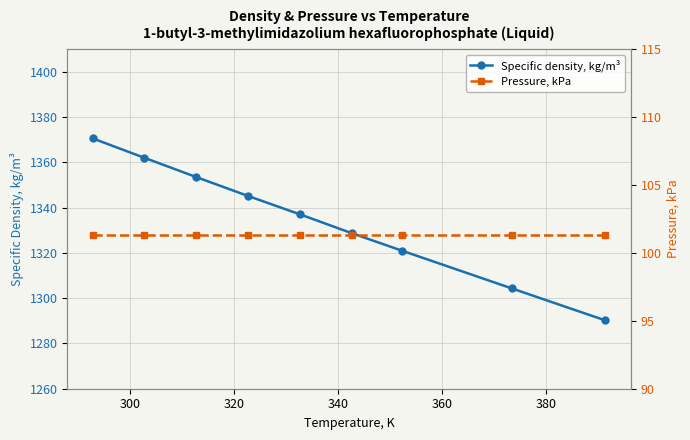

What are all the series names shown in the legend?

Specific density, kg/m³, Pressure, kPa